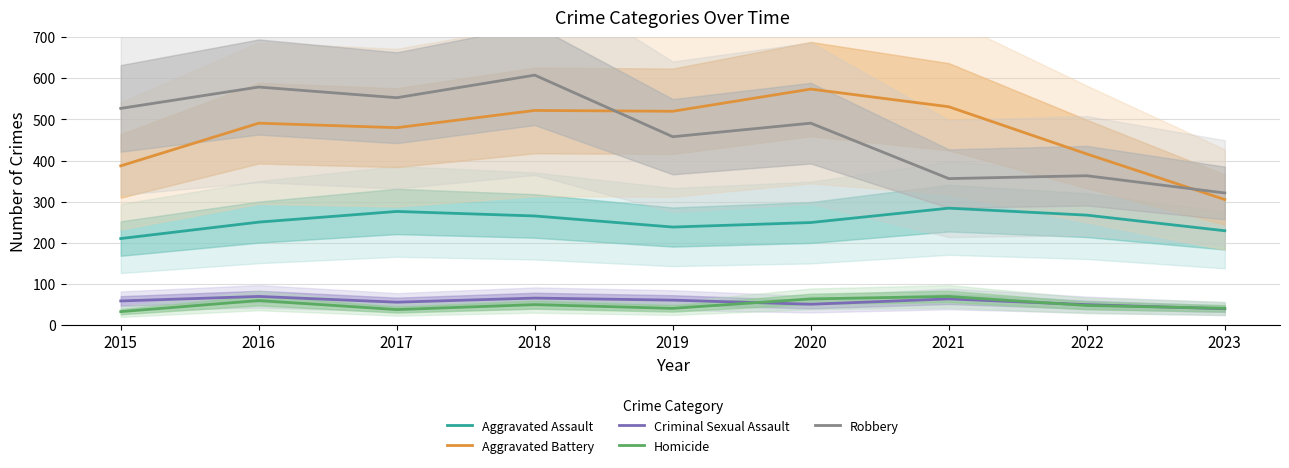

At how many categories does at least one series exceed 547?

4